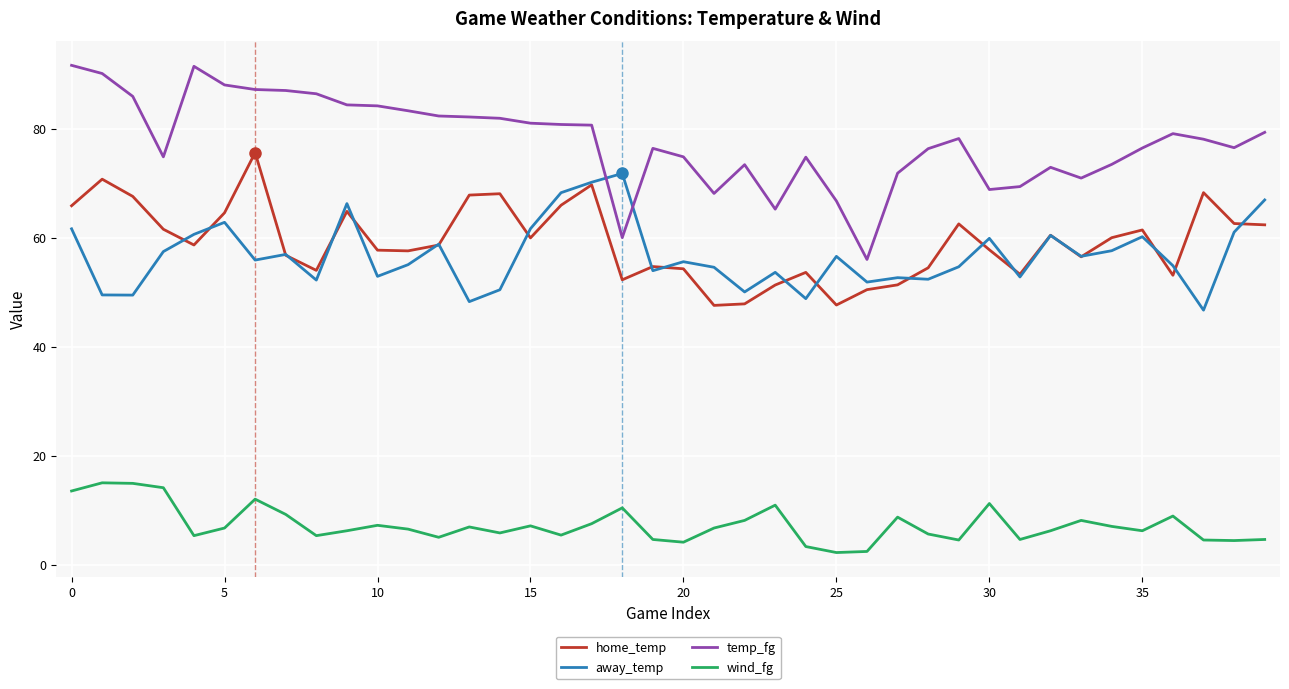

Which series has the largest total across all categories?

temp_fg